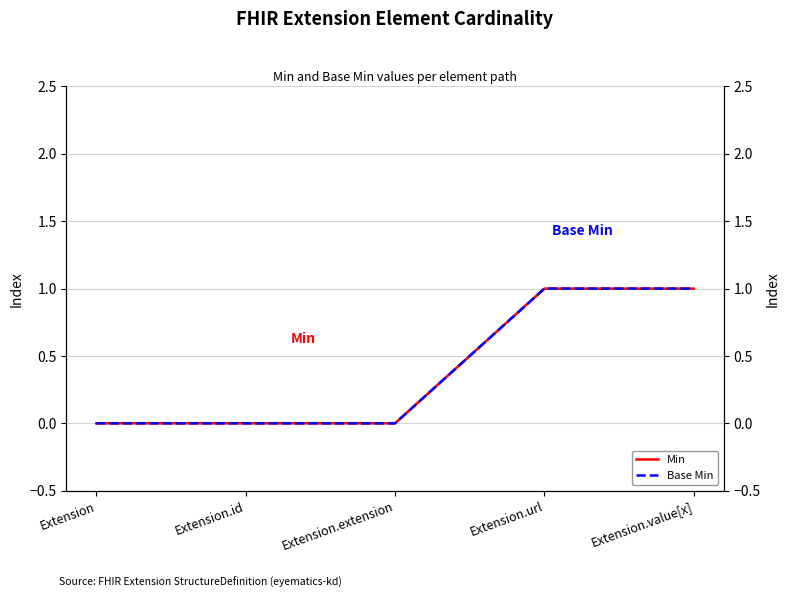

Is the value of Base Min at Extension.extension greater than the value of Min at Extension?

No